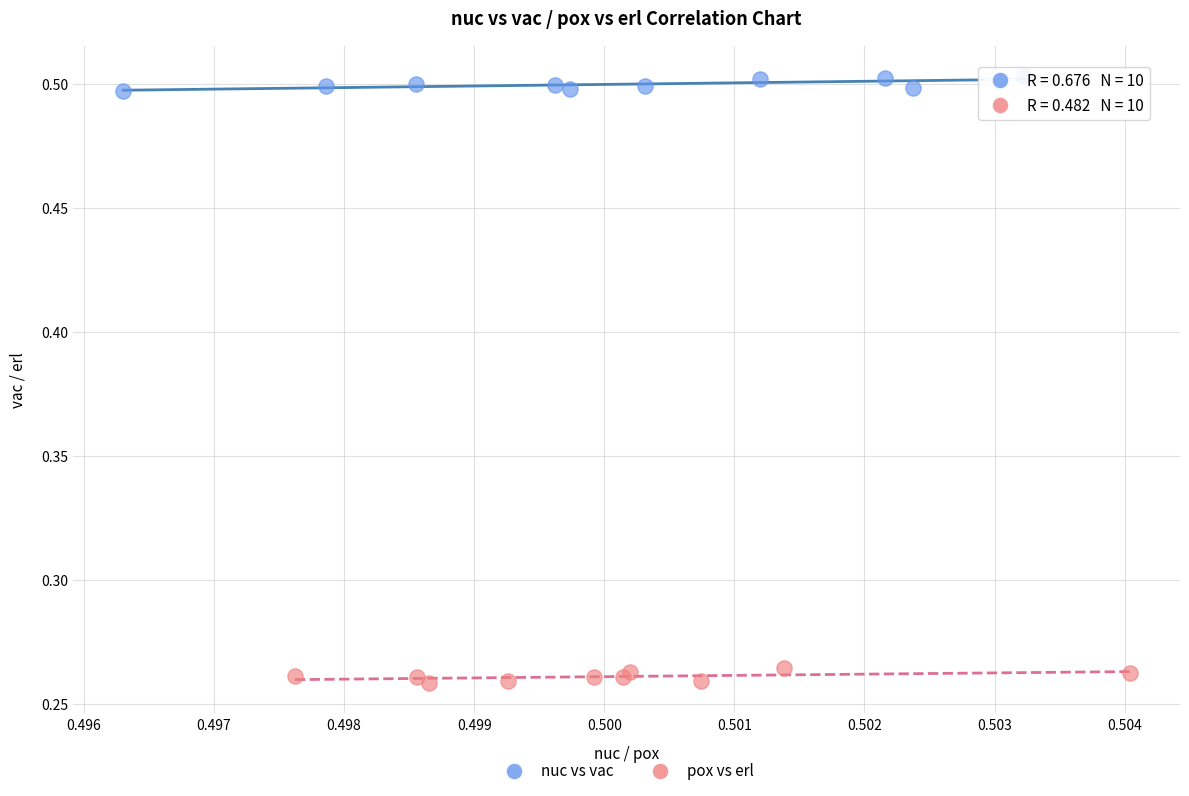

Which series reaches the minimum Y coordinate?

pox vs erl